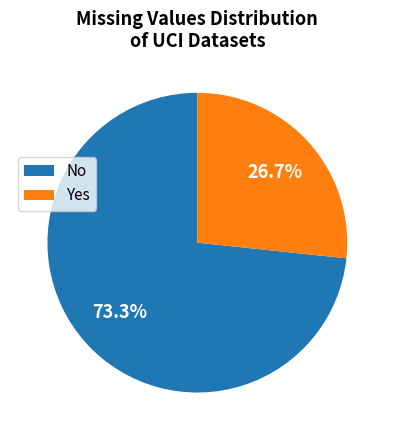

To the nearest percent, what is the combined percentage of Yes and No?

100%